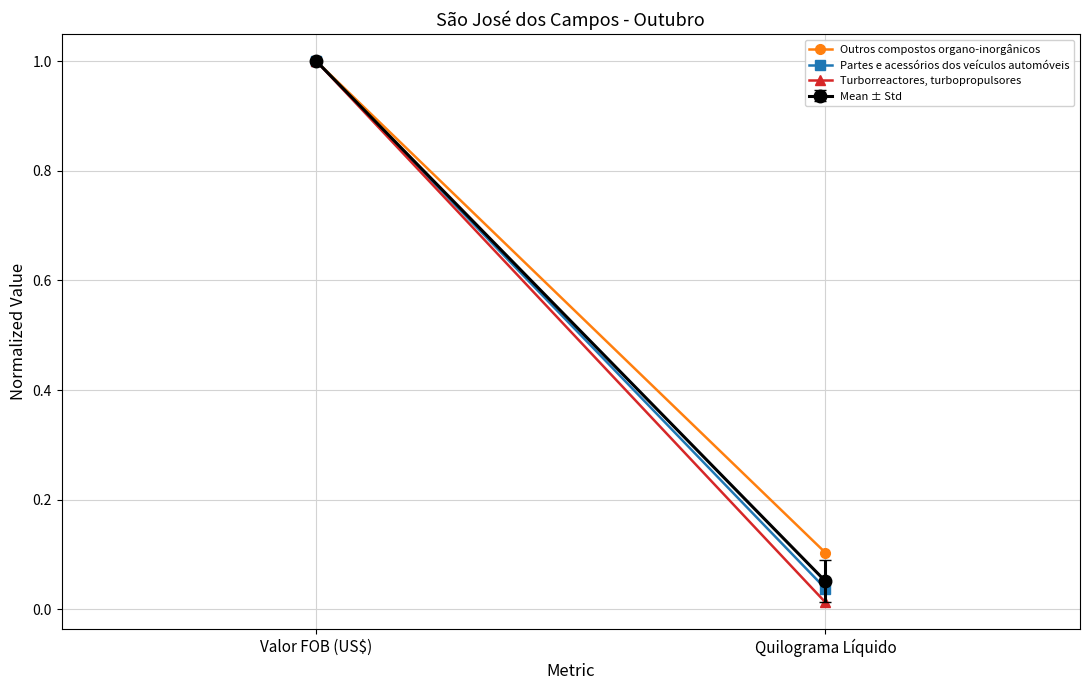

Is it true that Outros compostos organo-inorgânicos equals 0.2 at Quilograma Líquido?

False